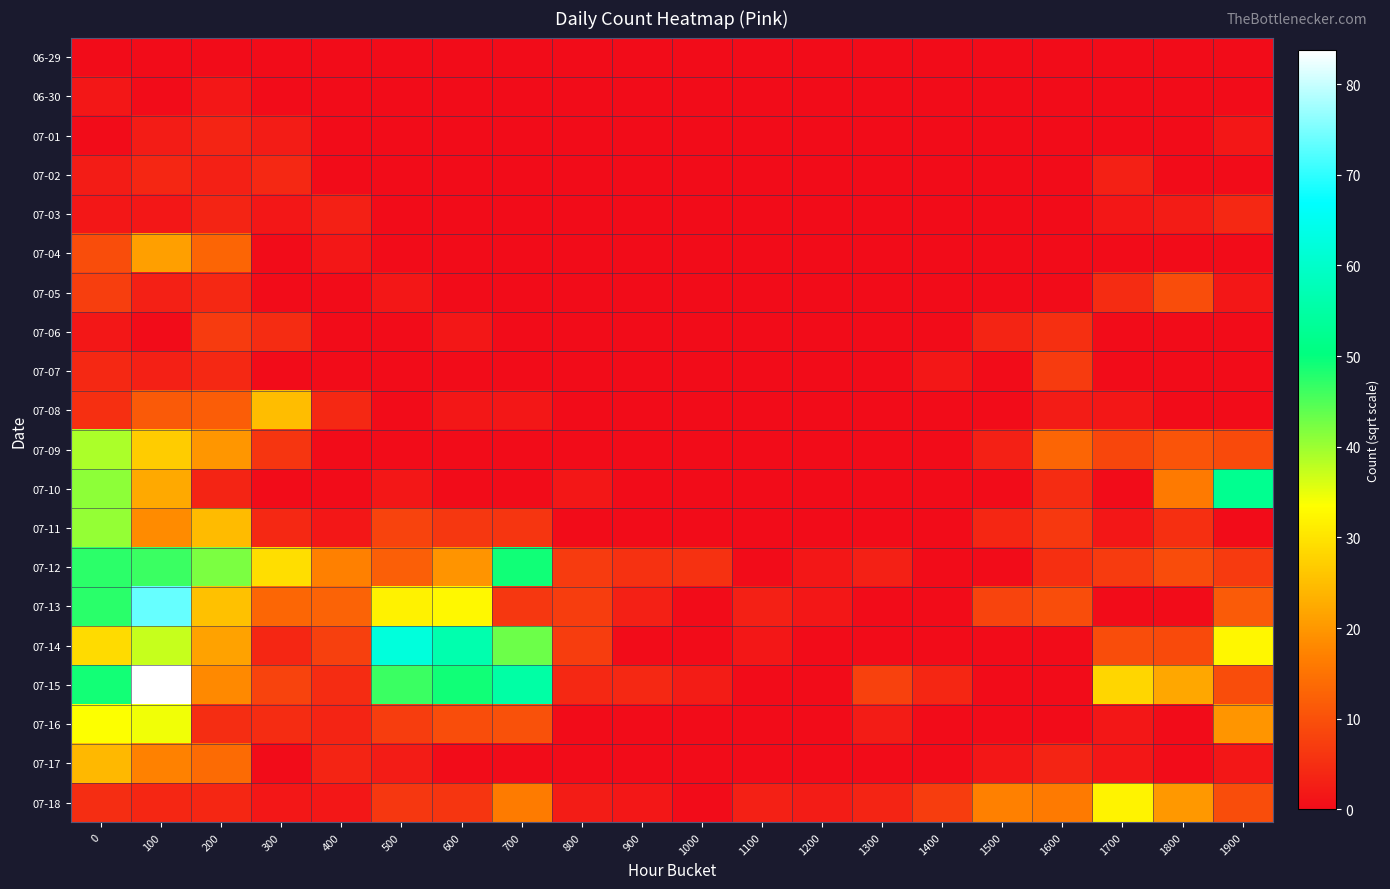

At how many categories does at least one series exceed 12?

13